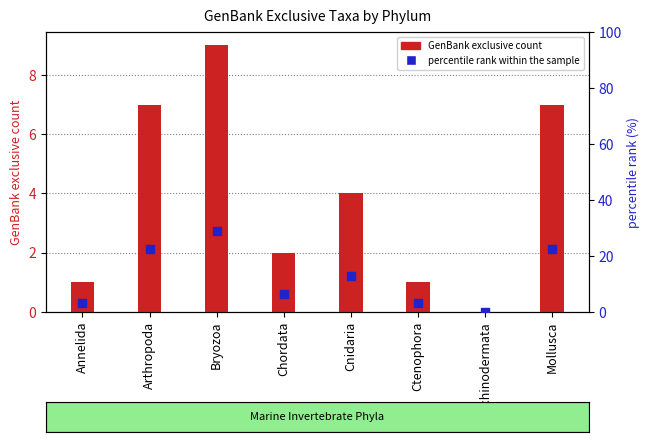

Which series contains the lowest Y value?

GenBank exclusive count